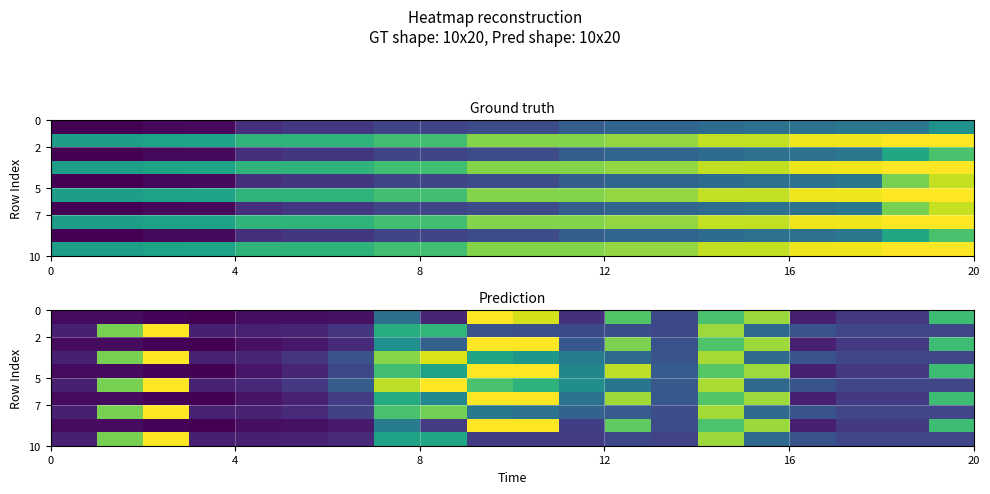

What is the maximum value shown in the chart?

1.0